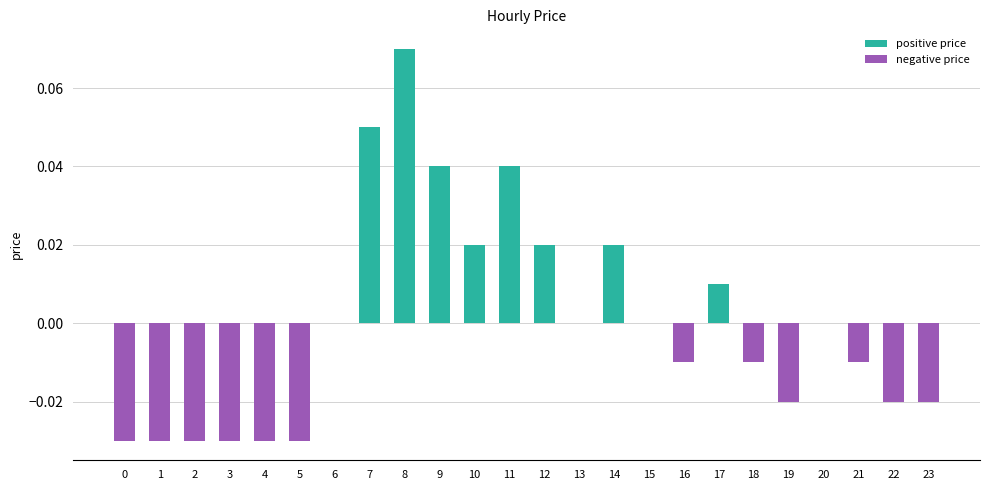

What is the maximum value shown in the chart?

0.1